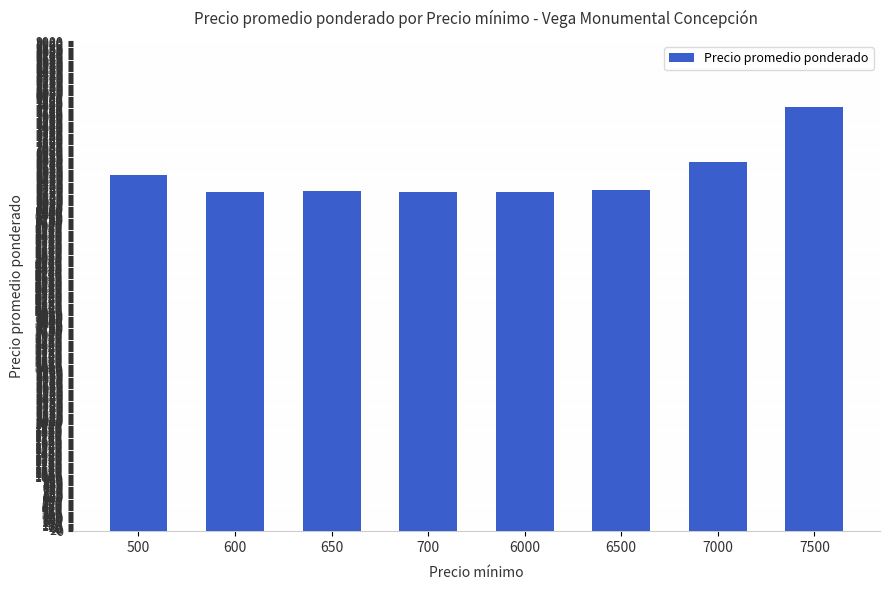

What is the difference between the maximum and second lowest values?

1564